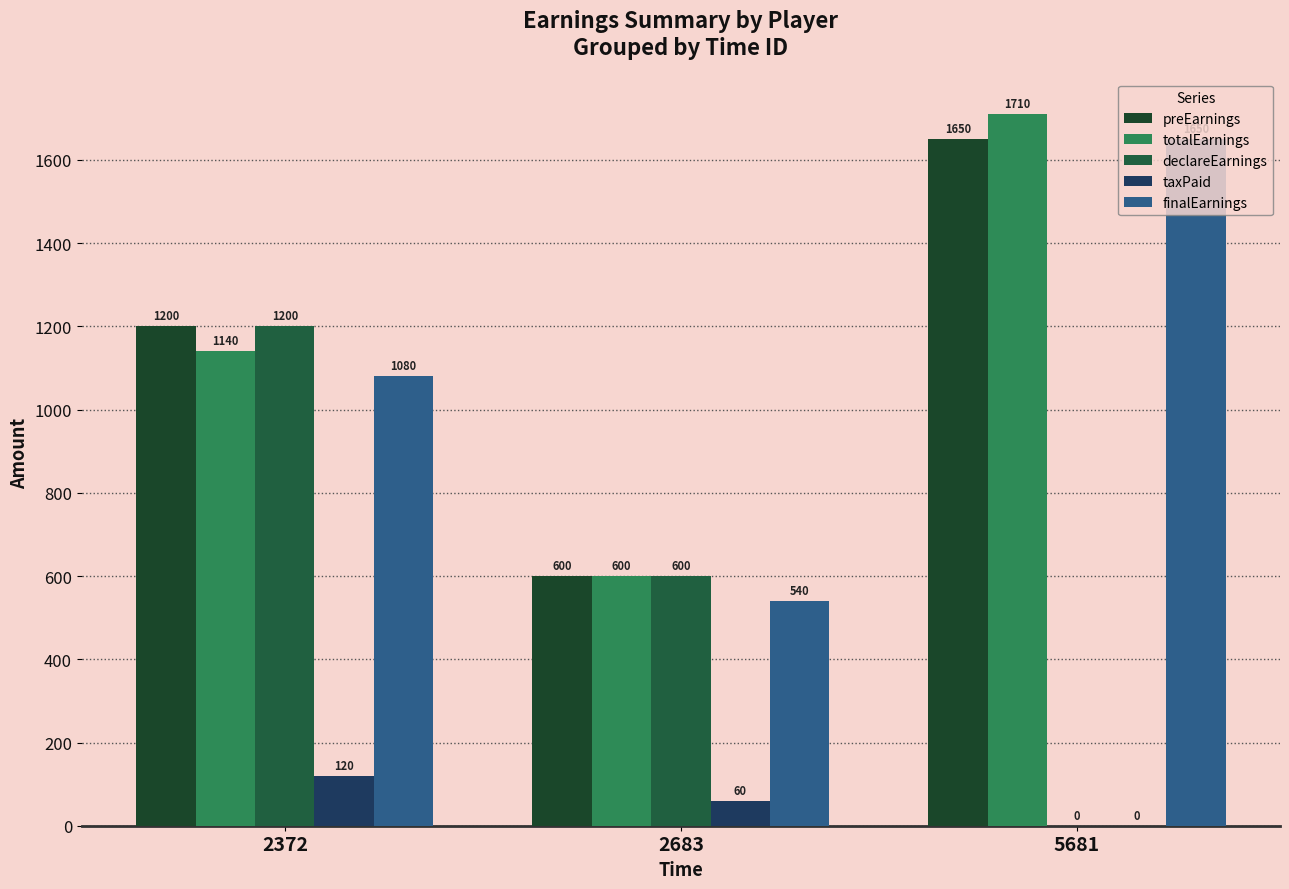

How many categories are shown in the chart?

3